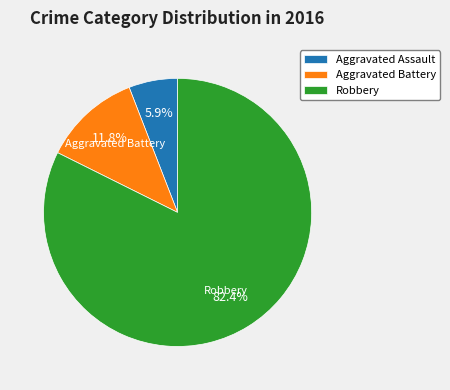

How many segments does this pie chart have?

3